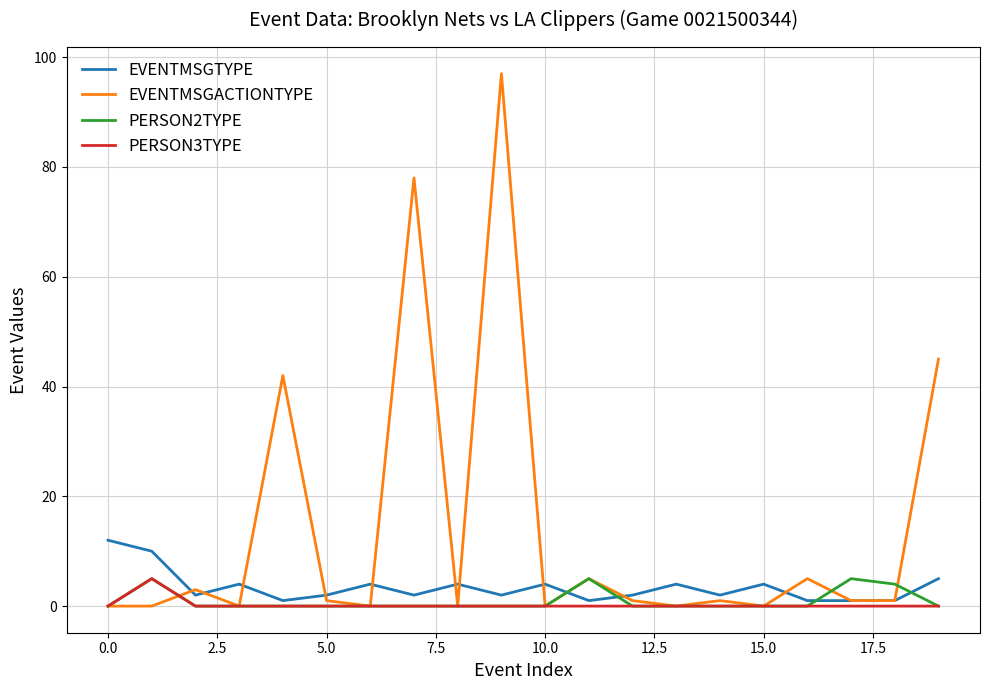

Which series has the largest range (max minus min)?

EVENTMSGACTIONTYPE